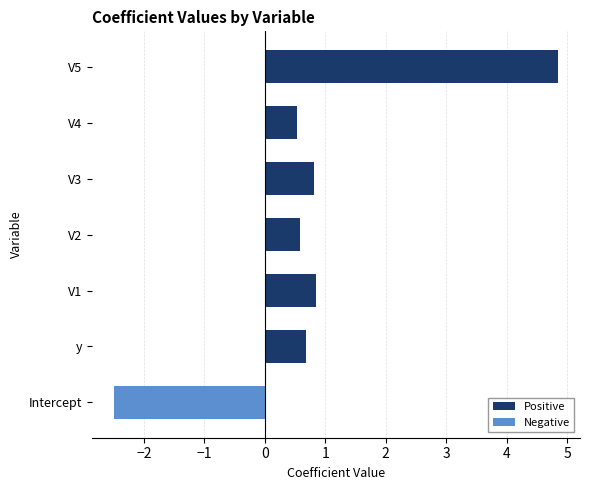

How many data points are less than 0?

1